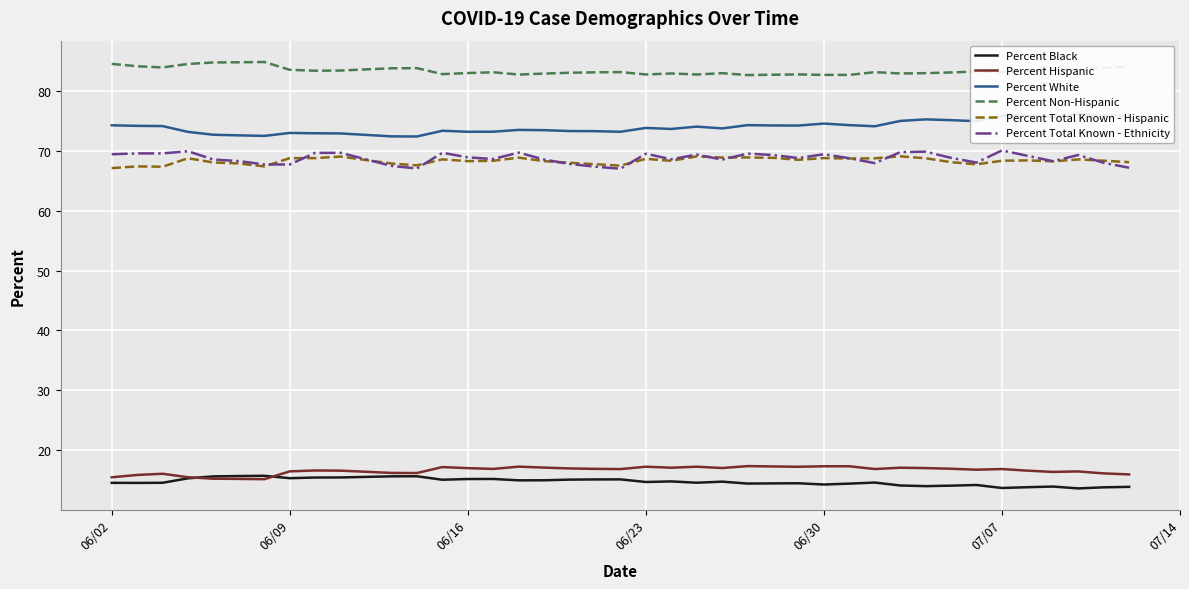

Reading left to right, list all the values displayed in this chart.

Percent Black: 14.5	14.5	14.5	15.3	15.6	15.6	15.7	15.3	15.4	15.4	15.6	15.6	15.0	15.1	15.2	14.9	14.9	15.0	15.1	15.1	14.6	14.7	14.5	14.7	14.4	14.4	14.4	14.2	14.4	14.6	14.1	13.9	14.0	14.1	13.6	13.8	13.9	13.6	13.8	13.8
Percent Hispanic: 15.4	15.8	16.0	15.4	15.2	15.2	15.1	16.4	16.6	16.5	16.2	16.1	17.1	17.0	16.8	17.2	17.1	16.9	16.8	16.8	17.2	17.0	17.2	17.0	17.3	17.2	17.2	17.3	17.3	16.8	17.0	17.0	16.9	16.7	16.8	16.5	16.3	16.4	16.1	15.9
Percent White: 74.3	74.2	74.2	73.2	72.7	72.6	72.5	73.0	73.0	72.9	72.5	72.4	73.4	73.2	73.2	73.5	73.5	73.3	73.3	73.2	73.9	73.7	74.1	73.8	74.3	74.3	74.3	74.6	74.3	74.1	75.0	75.3	75.2	75.0	75.9	76.0	75.7	76.2	76.0	75.8
Percent Non-Hispanic: 84.6	84.2	84.0	84.6	84.8	84.8	84.9	83.6	83.4	83.5	83.8	83.9	82.9	83.0	83.2	82.8	83.0	83.1	83.2	83.2	82.8	83.0	82.8	83.0	82.7	82.8	82.8	82.7	82.7	83.2	83.0	83.0	83.1	83.3	83.2	83.5	83.7	83.6	83.9	84.1
Percent Total Known - Hispanic: 67.1	67.4	67.4	68.8	68.1	67.9	67.4	68.8	68.8	69.1	67.9	67.6	68.6	68.3	68.4	68.9	68.3	68.0	67.8	67.5	68.7	68.4	69.1	68.9	68.9	68.9	68.5	68.8	68.7	68.8	69.1	68.8	68.1	67.8	68.4	68.4	68.3	68.6	68.4	68.1
Percent Total Known - Ethnicity: 69.5	69.6	69.6	70.0	68.6	68.3	67.8	67.8	69.7	69.7	67.5	67.1	69.7	68.9	68.7	69.7	68.6	67.8	67.4	67.0	69.5	68.6	69.4	68.6	69.6	69.3	68.8	69.5	68.8	68.0	69.8	69.9	68.8	68.1	70.1	69.2	68.3	69.3	68.0	67.2